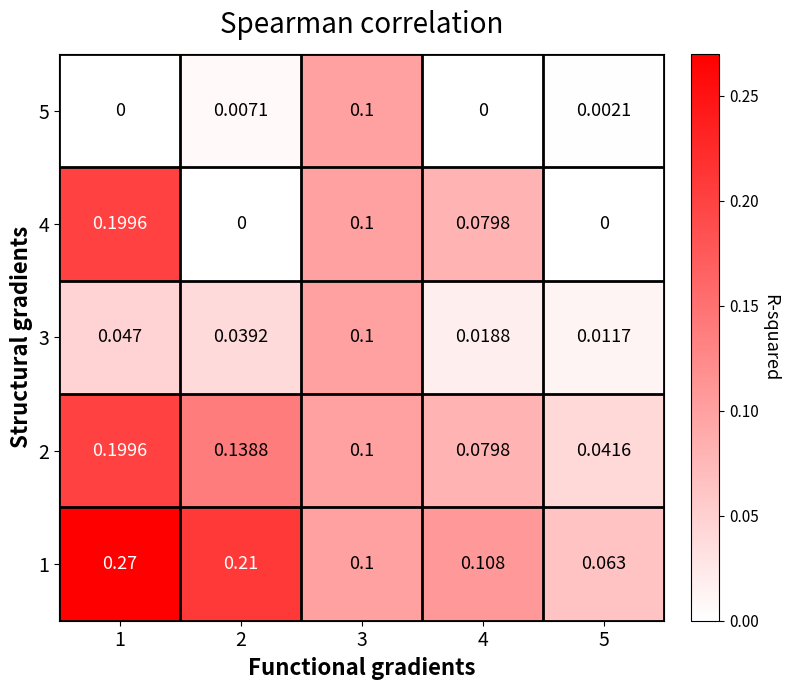

How many positive values does the 5 series have?

3